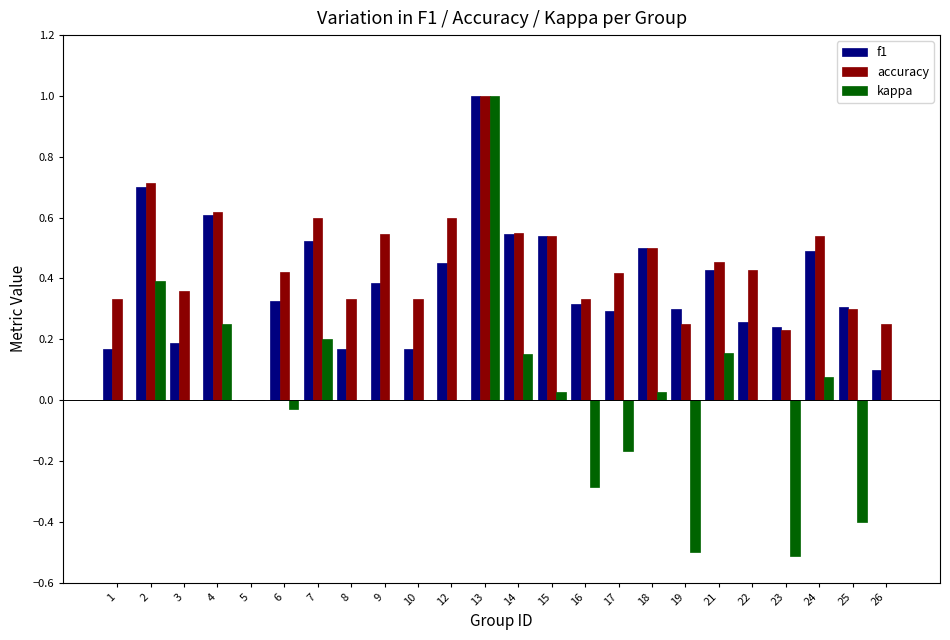

Are the bars horizontal?

No